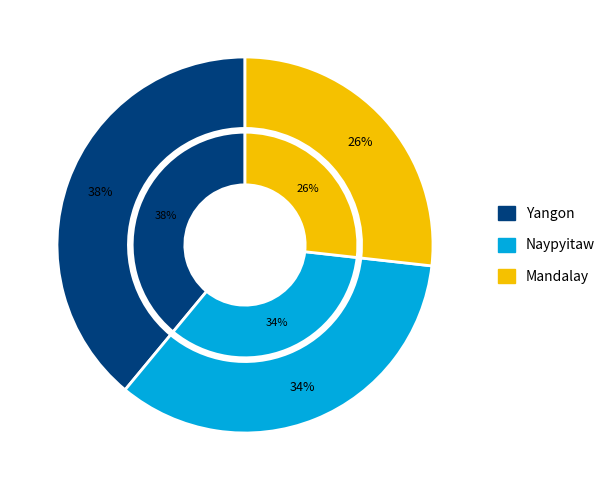

Does any single category account for the majority?

No